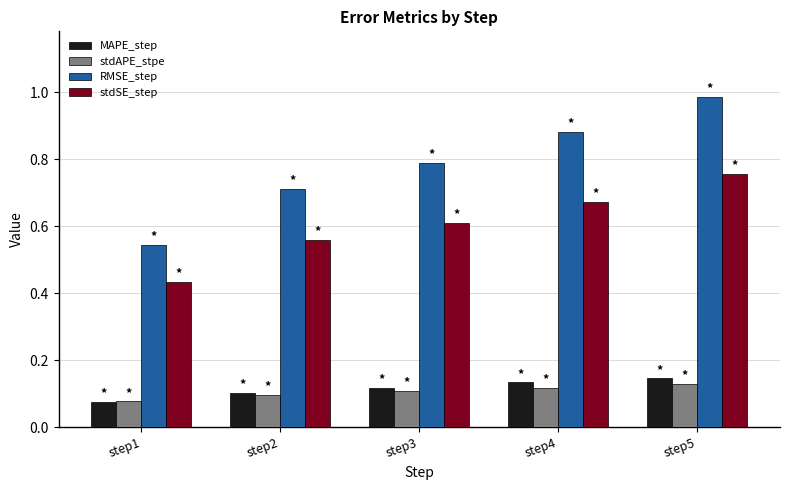

Which series has the largest total across all categories?

RMSE_step